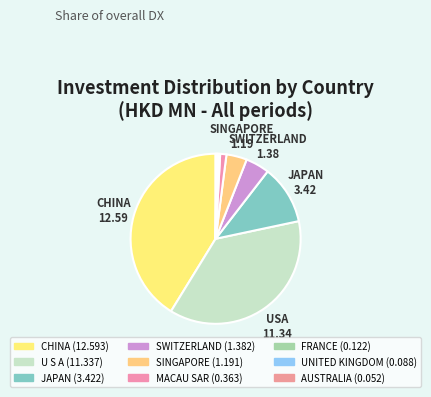

Is there a majority slice in this chart?

No